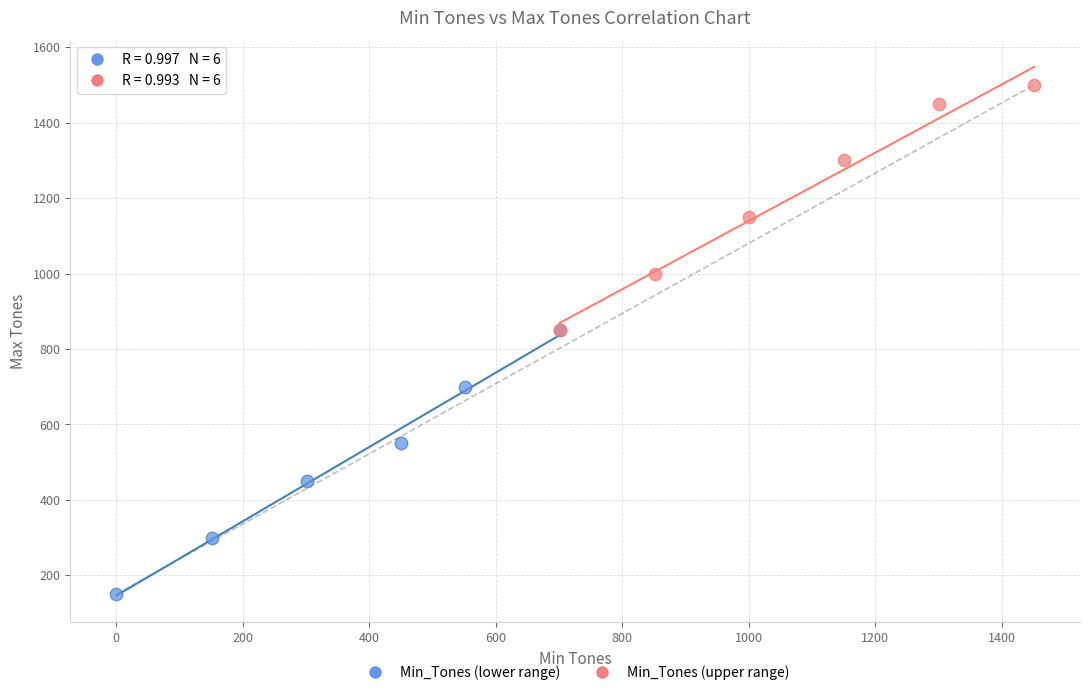

Which series has the largest Y range (max minus min)?

Min_Tones (lower range)